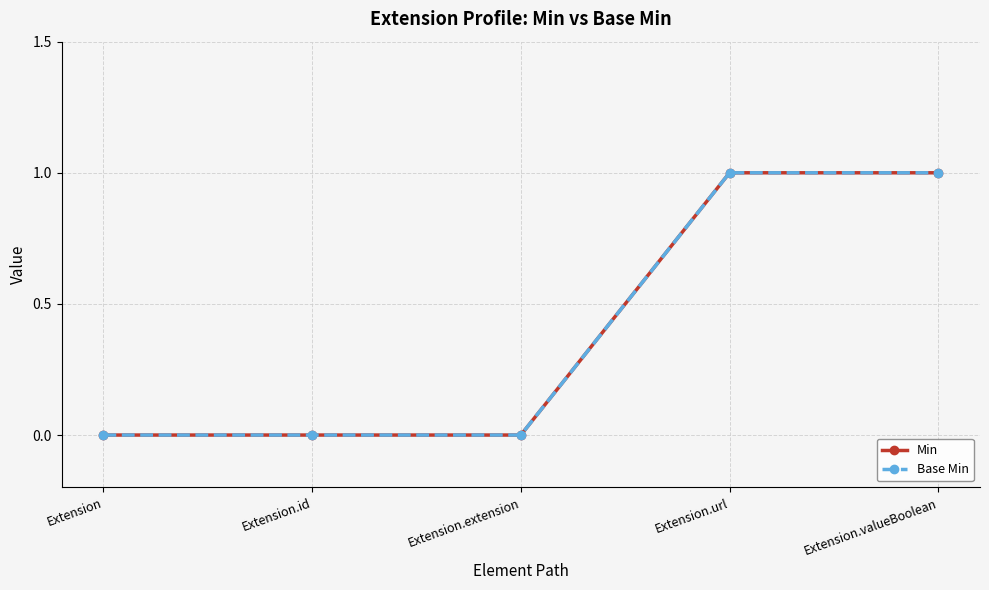

Is this an area chart (filled region under the line)?

No